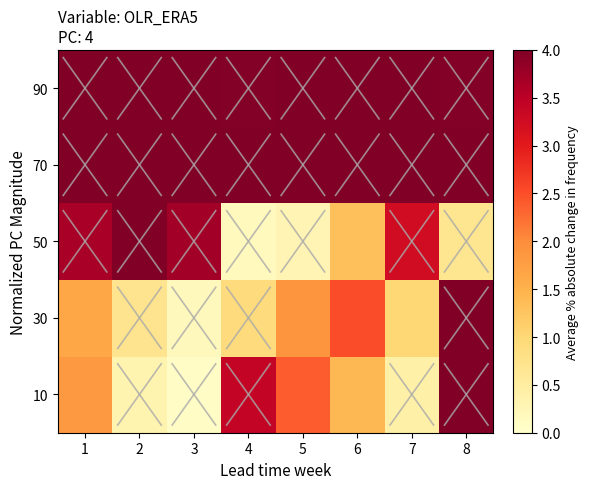

Reading left to right, extract all data points from this chart.

10: 1=1.8	2=0.3	3=0.1	4=3.4	5=2.4	6=1.4	7=0.4	8=4.0
30: 1=1.6	2=0.7	3=0.2	4=0.9	5=1.9	6=2.5	7=1.0	8=4.0
50: 1=3.7	2=4.0	3=3.7	4=0.2	5=0.3	6=1.3	7=3.3	8=0.7
70: 1=4.0	2=4.0	3=4.0	4=4.0	5=4.0	6=4.0	7=4.0	8=4.0
90: 1=4.0	2=4.0	3=4.0	4=4.0	5=4.0	6=4.0	7=4.0	8=4.0